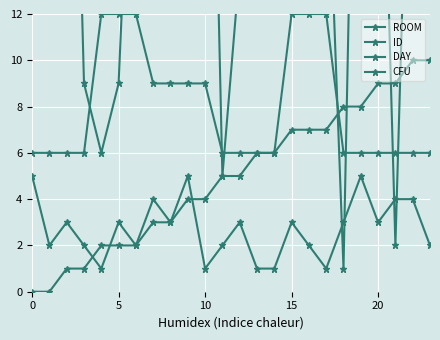

Between 8 and 23, which is larger?

23